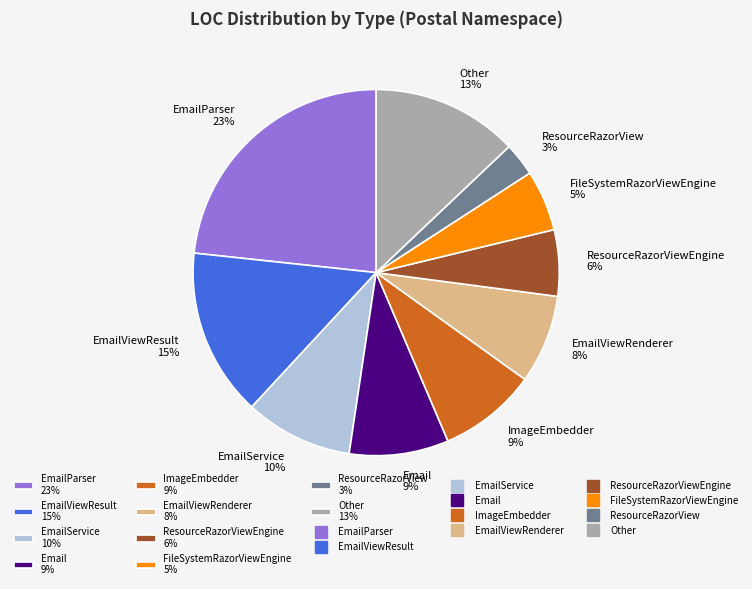

Is EmailViewRenderer 8% the majority of the pie?

No